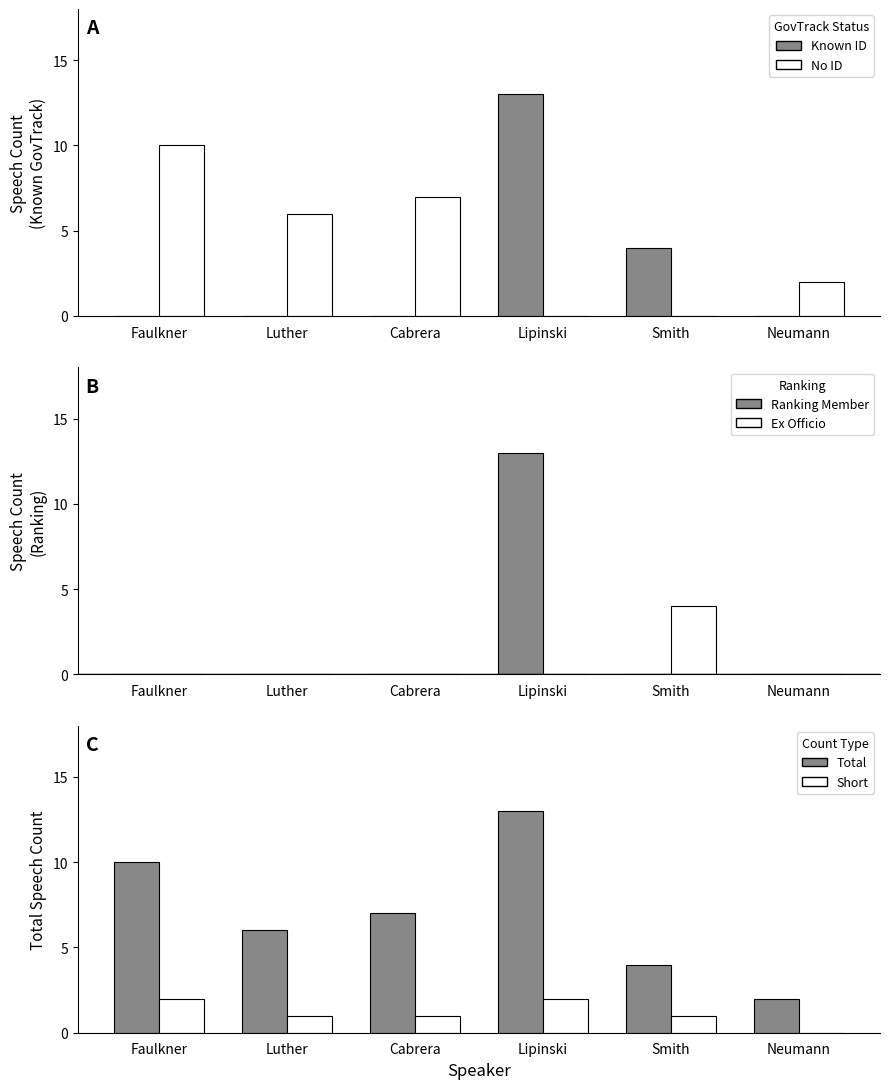

What is the total value across all series at Luther?

13